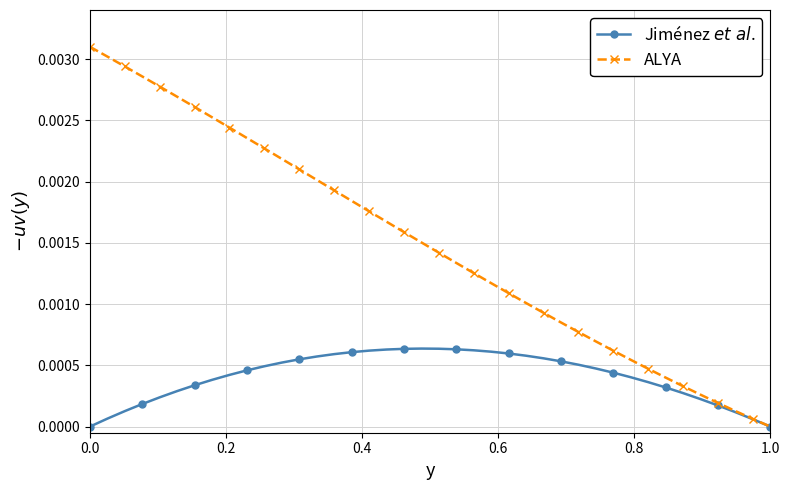

Which series has the largest total across all categories?

ALYA